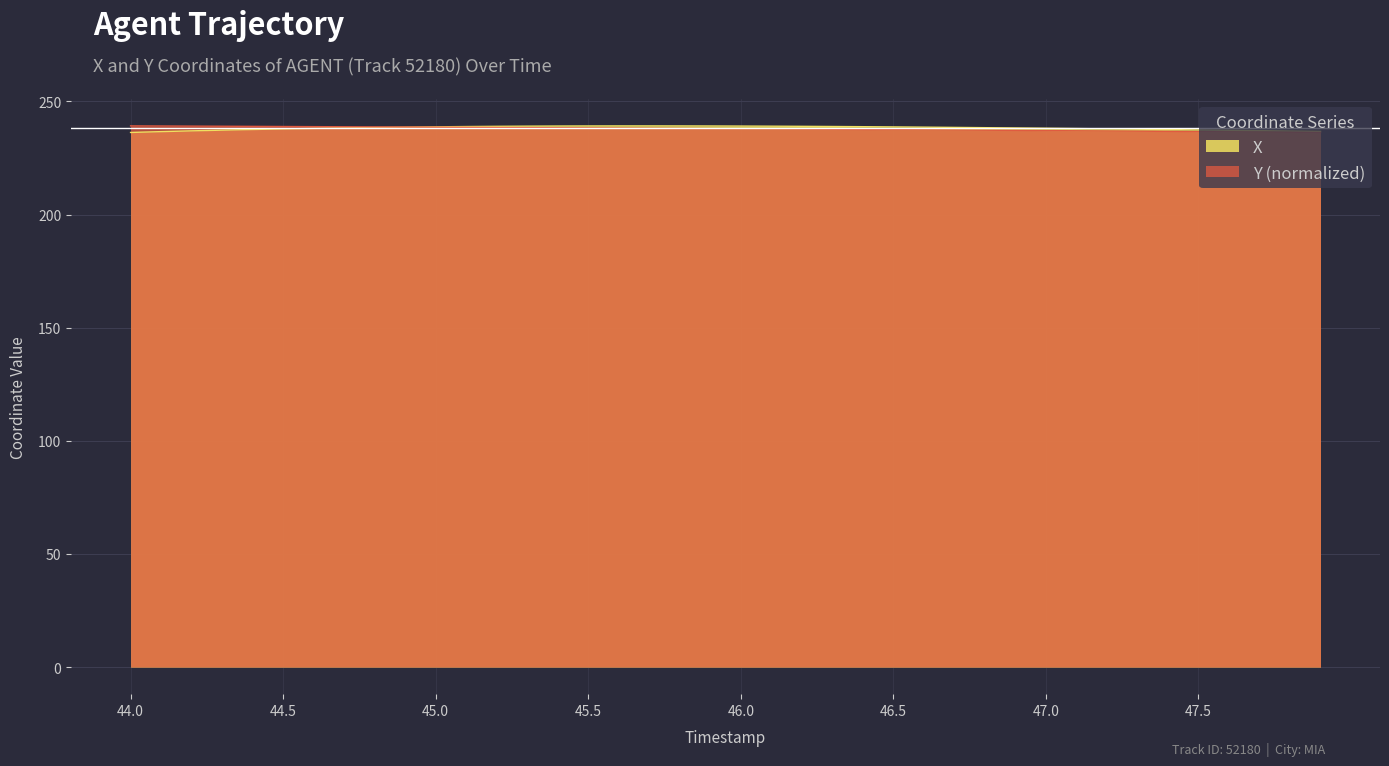

Between 44.0 and 47.2, which is larger?

47.2